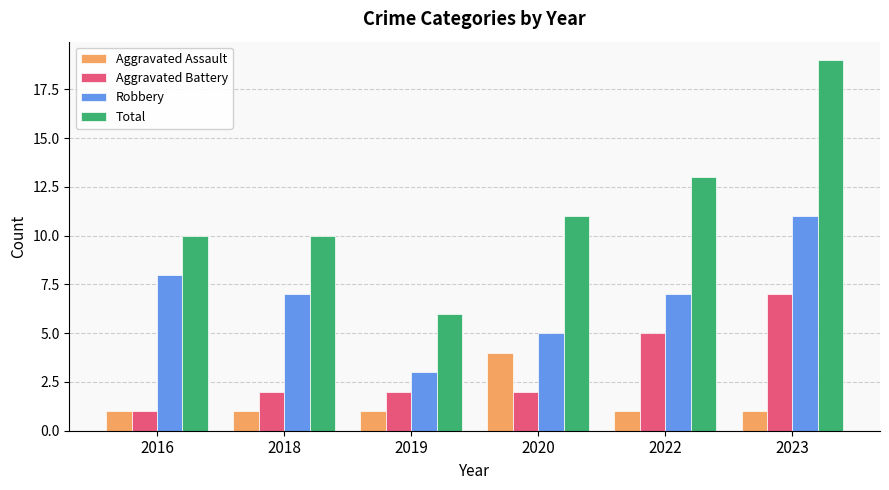

Is the value of Aggravated Assault at 2018 greater than the value of Aggravated Battery at 2018?

No